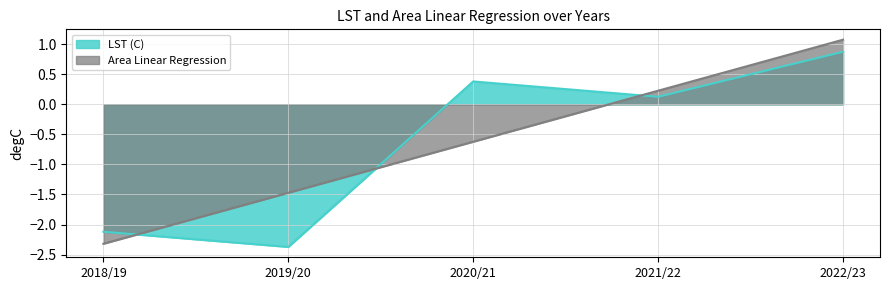

What is the label of the 5th point from the left?

2022/23